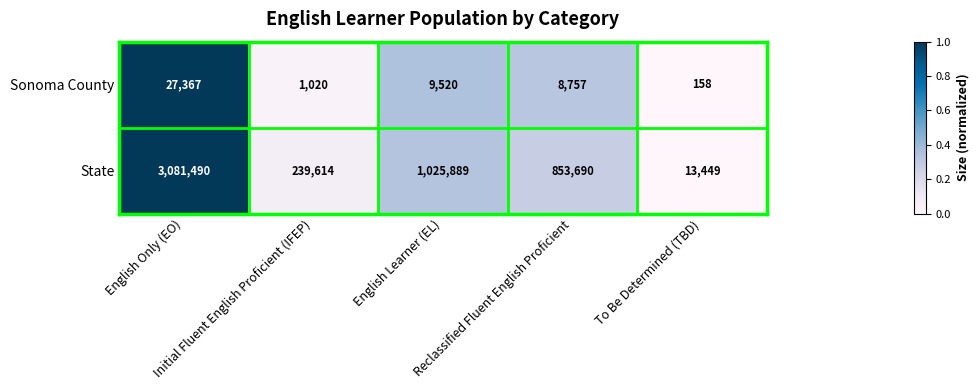

Which series has the largest total across all categories?

State